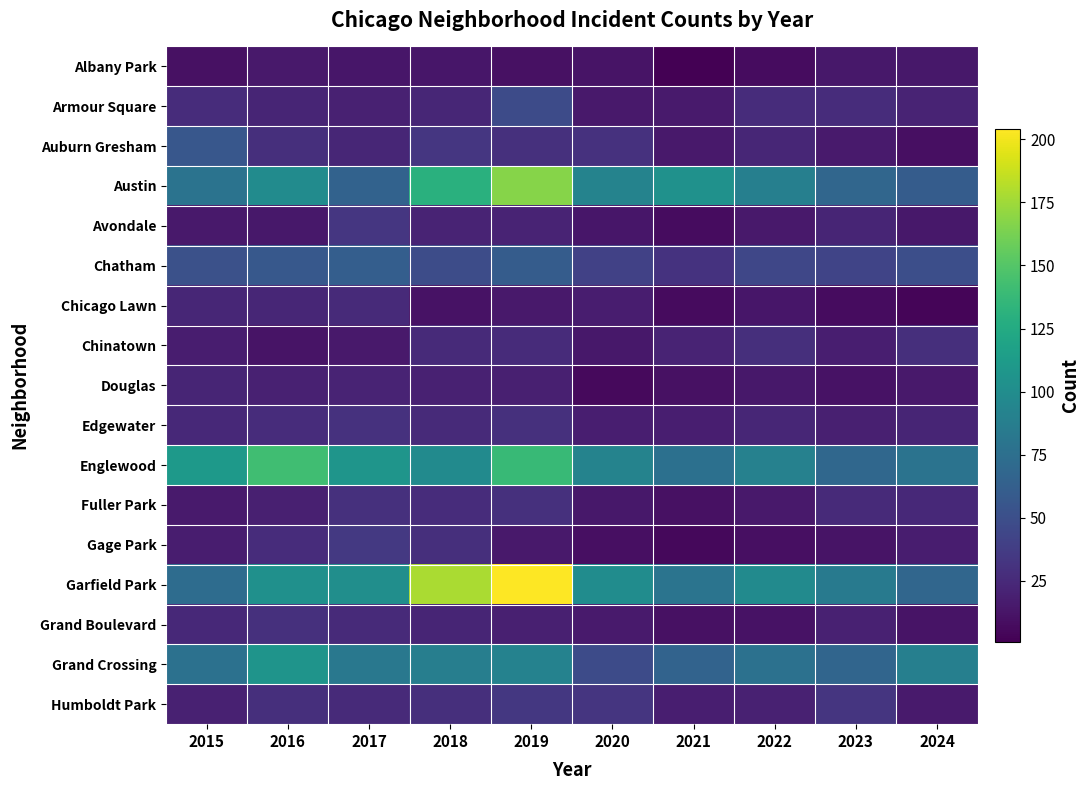

Reading right to left, list all the values displayed in this chart.

Albany Park: 2024=14	2023=14	2022=8	2021=1	2020=12	2019=10	2018=13	2017=13	2016=15	2015=10
Armour Square: 2024=21	2023=27	2022=27	2021=16	2020=15	2019=47	2018=23	2017=20	2016=22	2015=27
Auburn Gresham: 2024=9	2023=16	2022=23	2021=15	2020=30	2019=29	2018=33	2017=23	2016=28	2015=56
Austin: 2024=60	2023=68	2022=89	2021=104	2020=92	2019=167	2018=130	2017=65	2016=99	2015=78
Avondale: 2024=14	2023=22	2022=15	2021=8	2020=13	2019=21	2018=21	2017=33	2016=14	2015=15
Chatham: 2024=50	2023=43	2022=44	2021=31	2020=40	2019=60	2018=48	2017=62	2016=57	2015=51
Chicago Lawn: 2024=4	2023=8	2022=13	2021=7	2020=17	2019=15	2018=11	2017=25	2016=23	2015=23
Chinatown: 2024=28	2023=18	2022=28	2021=21	2020=14	2019=26	2018=25	2017=15	2016=12	2015=17
Douglas: 2024=15	2023=11	2022=14	2021=10	2020=6	2019=19	2018=20	2017=21	2016=20	2015=22
Edgewater: 2024=22	2023=19	2022=23	2021=18	2020=18	2019=29	2018=25	2017=30	2016=27	2015=24
Englewood: 2024=78	2023=69	2022=90	2021=76	2020=92	2019=138	2018=98	2017=107	2016=142	2015=111
Fuller Park: 2024=24	2023=25	2022=15	2021=10	2020=14	2019=29	2018=27	2017=29	2016=19	2015=16
Gage Park: 2024=17	2023=12	2022=9	2021=5	2020=9	2019=15	2018=28	2017=35	2016=27	2015=17
Garfield Park: 2024=68	2023=85	2022=98	2021=79	2020=100	2019=204	2018=178	2017=101	2016=103	2015=73
Grand Boulevard: 2024=12	2023=20	2022=11	2021=10	2020=16	2019=19	2018=22	2017=25	2016=29	2015=24
Grand Crossing: 2024=89	2023=67	2022=77	2021=66	2020=47	2019=91	2018=88	2017=82	2016=106	2015=77
Humboldt Park: 2024=16	2023=32	2022=20	2021=18	2020=32	2019=34	2018=28	2017=25	2016=28	2015=20